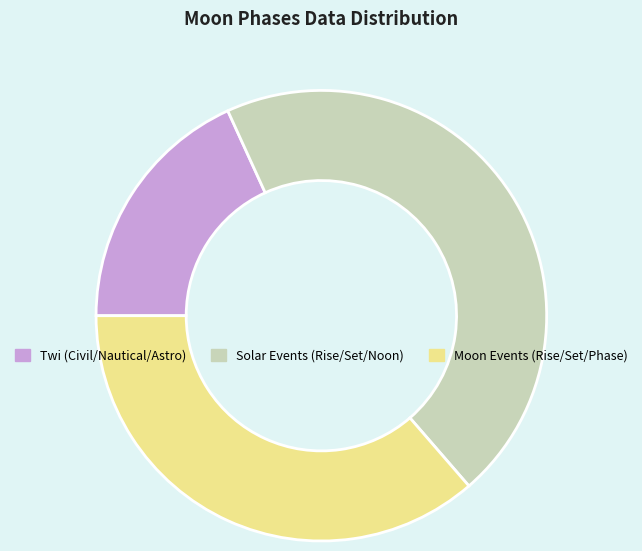

Is there a majority slice in this chart?

No